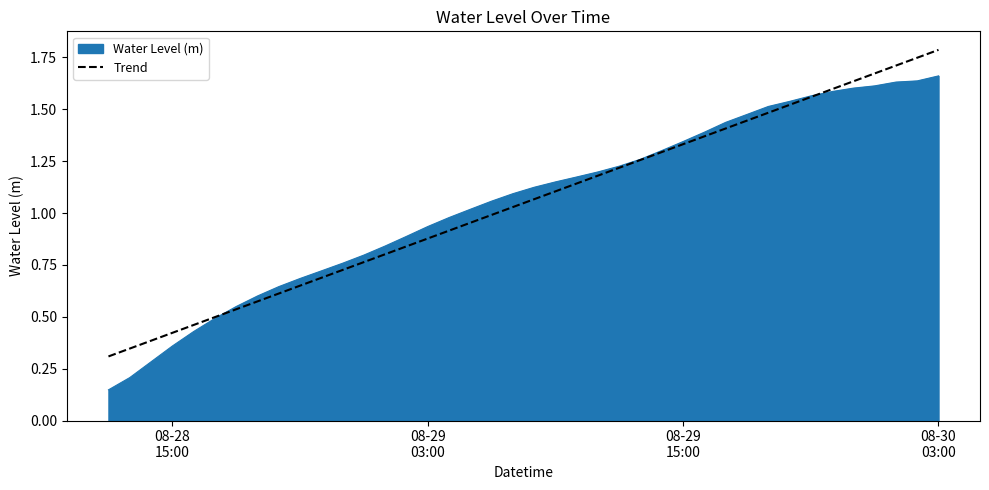

Which series has the widest spread of values?

Water Level (m)